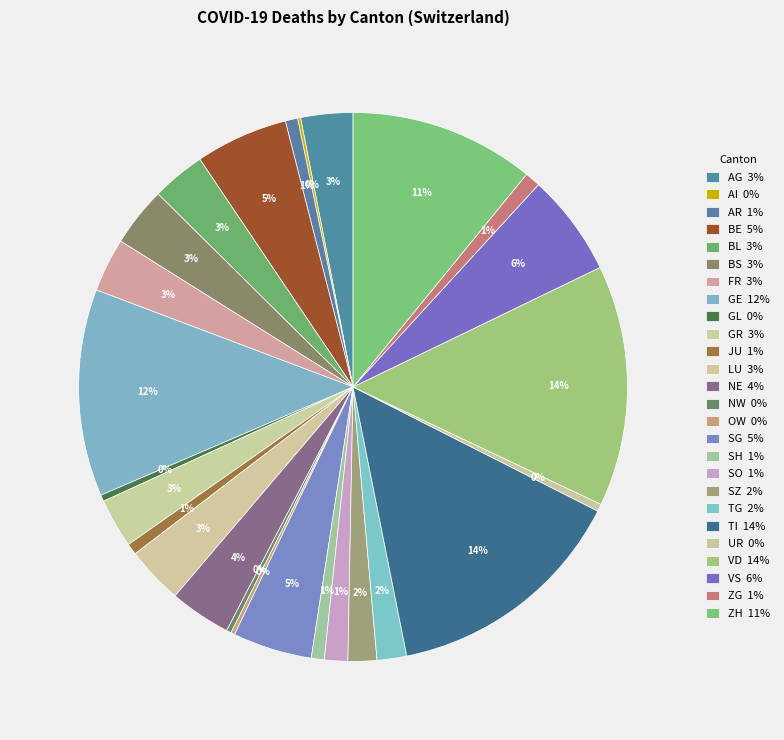

Is the sum of VS and GR greater than half?

No